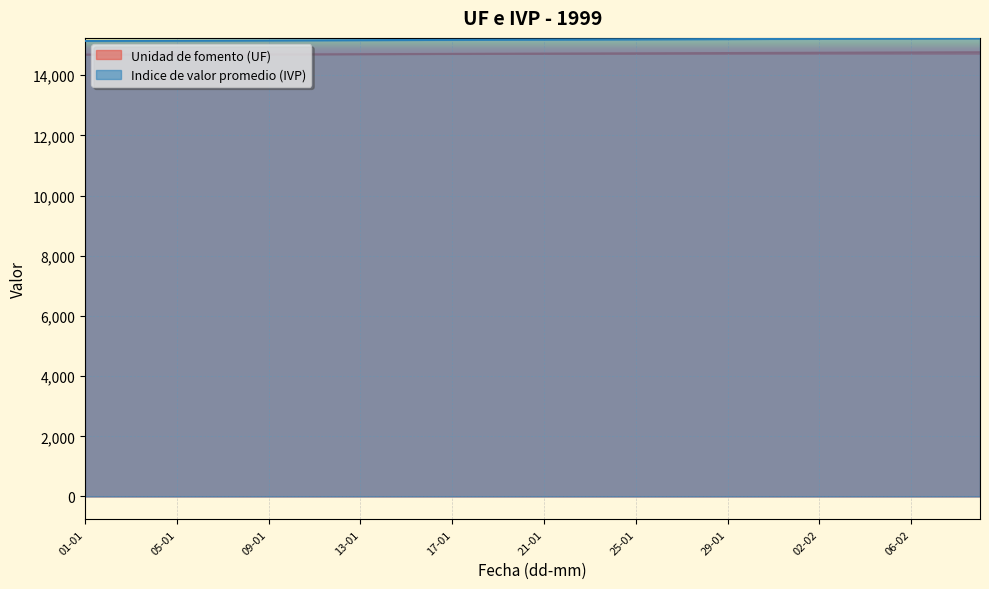

Reading right to left, extract all data points from this chart.

Unidad de fomento (UF): 09-02=14763.1	08-02=14760.7	07-02=14758.4	06-02=14756.0	05-02=14753.6	04-02=14751.2	03-02=14748.9	02-02=14746.5	01-02=14744.1	31-01=14741.7	30-01=14739.4	29-01=14737.0	28-01=14734.6	27-01=14732.2	26-01=14729.9	25-01=14727.5	24-01=14725.1	23-01=14722.8	22-01=14720.4	21-01=14718.0	20-01=14715.7	19-01=14713.3	18-01=14710.9	17-01=14708.6	16-01=14706.2	15-01=14703.8	14-01=14701.5	13-01=14699.1	12-01=14696.7	11-01=14694.4	10-01=14692.0	09-01=14689.6	08-01=14689.2	07-01=14688.7	06-01=14688.2	05-01=14687.8	04-01=14687.3	03-01=14686.8	02-01=14686.3	01-01=14685.9
Indice de valor promedio (IVP): 09-02=15225.7	08-02=15223.5	07-02=15221.3	06-02=15219.1	05-02=15216.8	04-02=15214.6	03-02=15212.4	02-02=15210.2	01-02=15208.0	31-01=15205.8	30-01=15203.5	29-01=15201.3	28-01=15199.1	27-01=15196.9	26-01=15194.7	25-01=15192.5	24-01=15190.2	23-01=15188.0	22-01=15185.8	21-01=15183.6	20-01=15181.4	19-01=15179.2	18-01=15177.0	17-01=15174.7	16-01=15172.5	15-01=15170.3	14-01=15168.1	13-01=15165.9	12-01=15163.7	11-01=15161.5	10-01=15159.3	09-01=15157.0	08-01=15155.0	07-01=15152.9	06-01=15150.8	05-01=15148.7	04-01=15146.6	03-01=15144.5	02-01=15142.5	01-01=15140.4